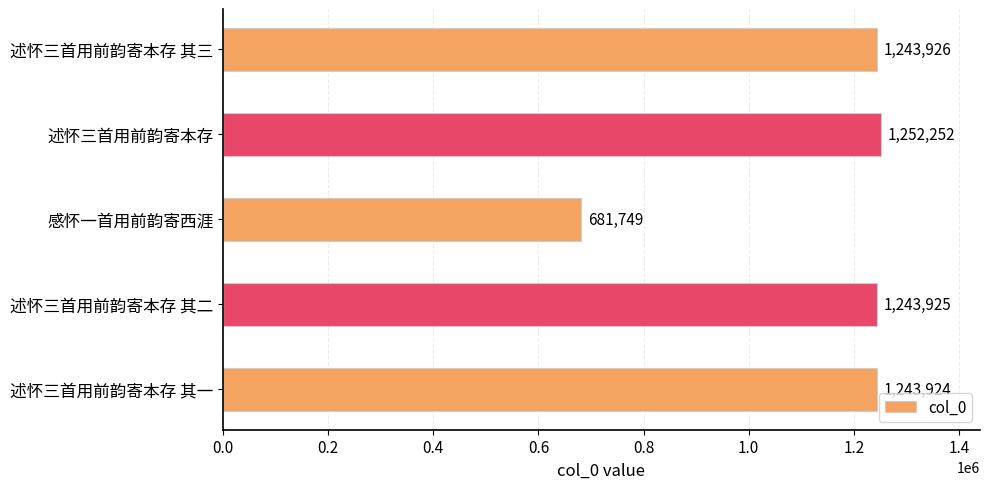

Where is the data nearest to the value 967000?

述怀三首用前韵寄本存 其一